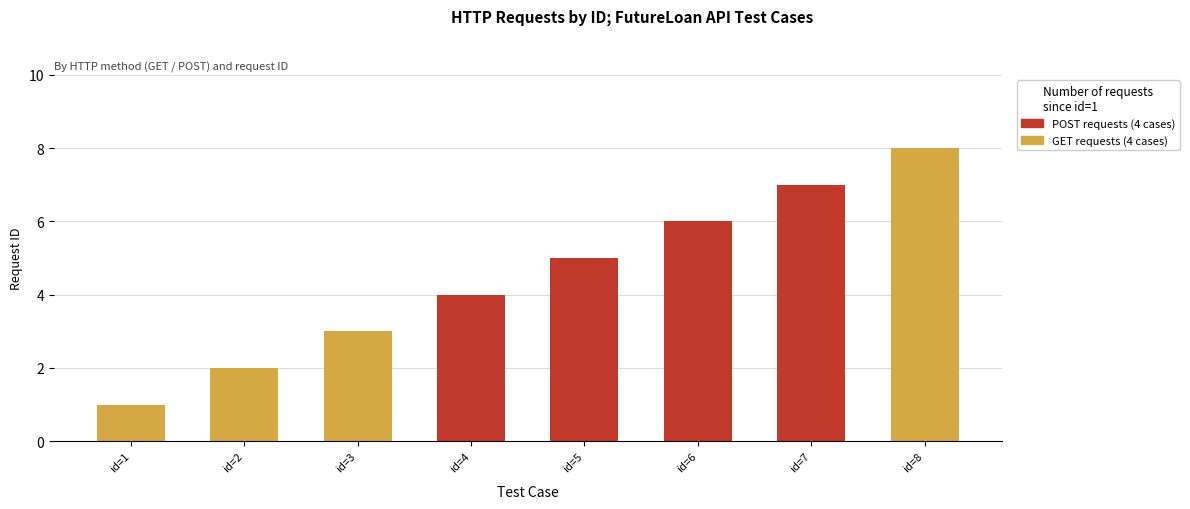

What is the difference between the GET requests (4 cases) values at id=1 and id=3?

2